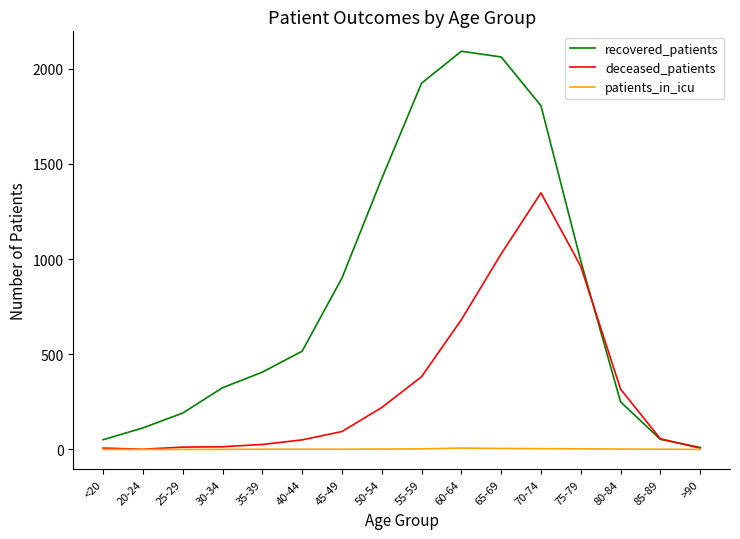

The value of deceased_patients at 70-74 is 1348. True or false?

True